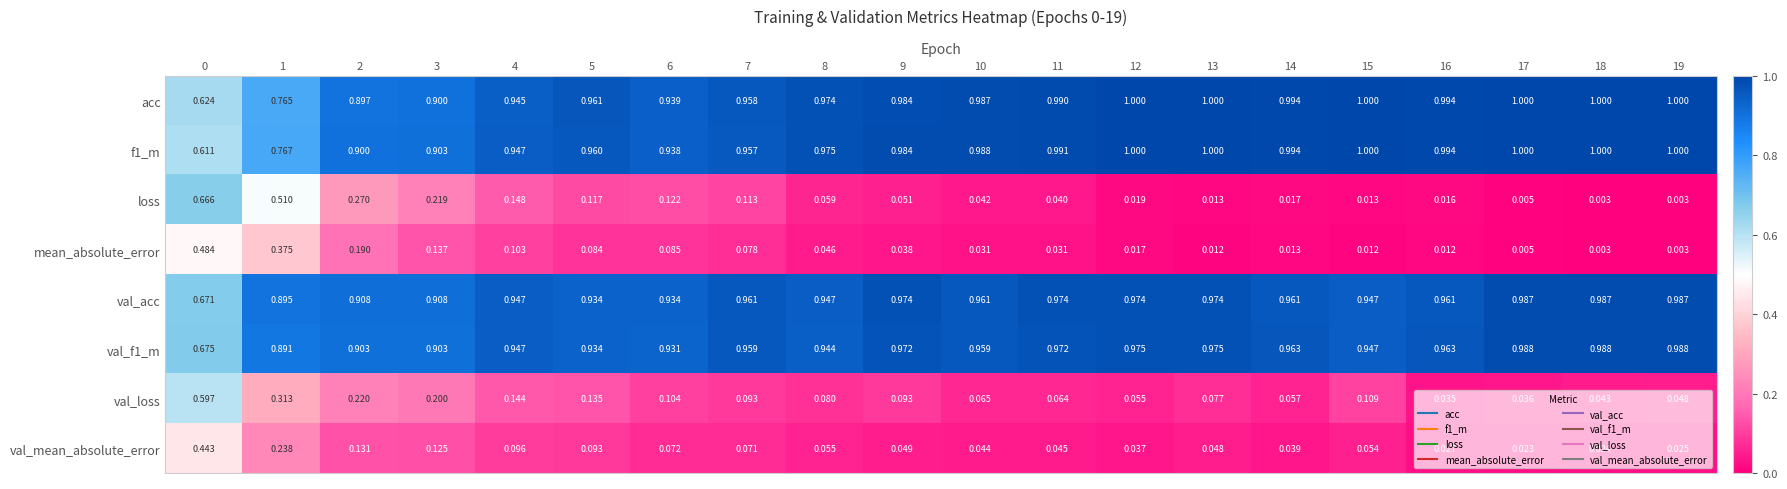

Which series has the widest spread of values?

loss